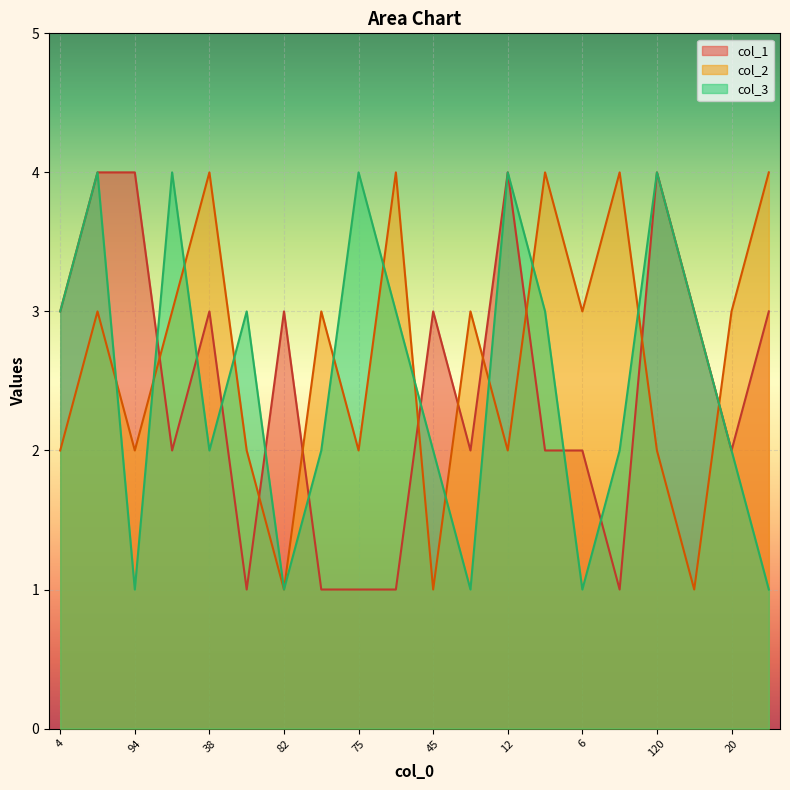

Is the value of col_3 at 7 greater than the value of col_2 at 50?

No